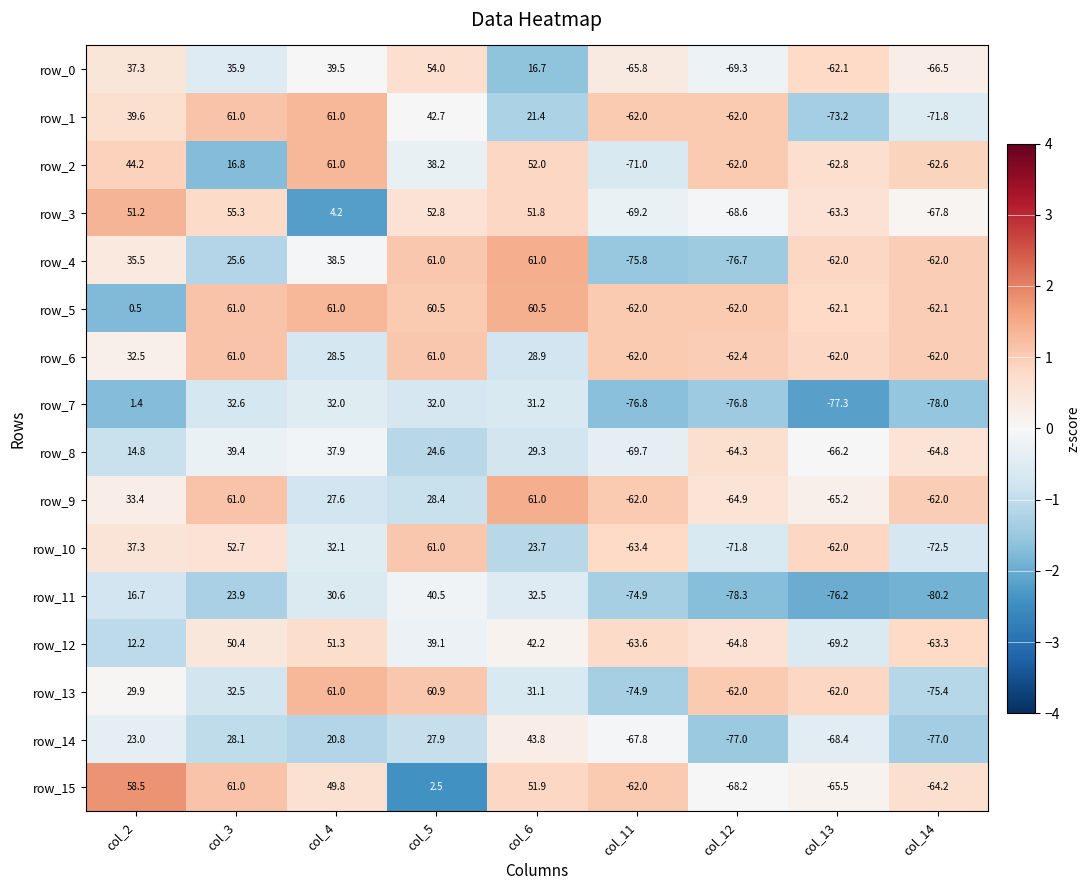

How many positive values does the row_0 series have?

5